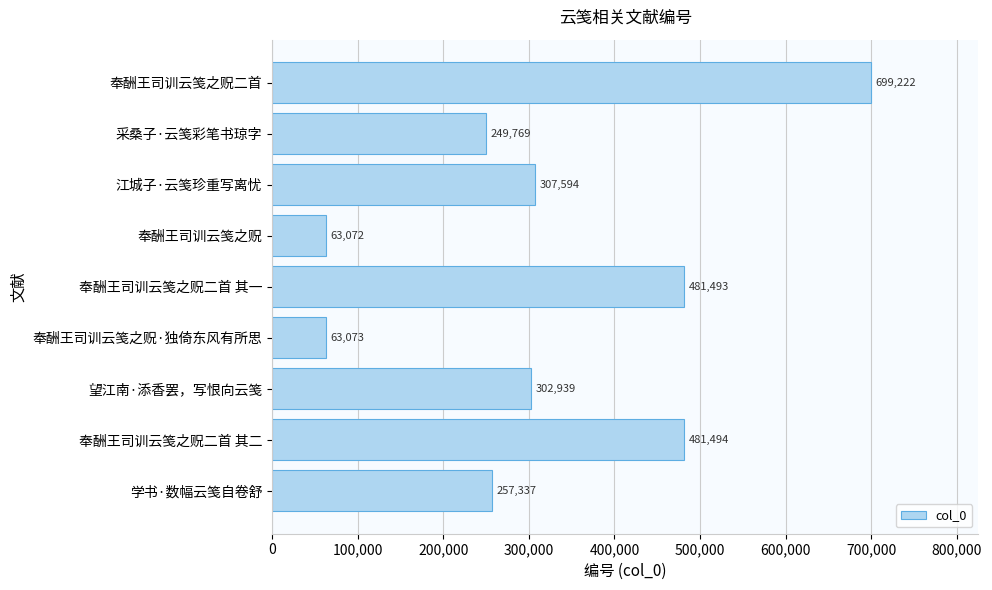

What is the difference between the maximum and minimum values?

636150